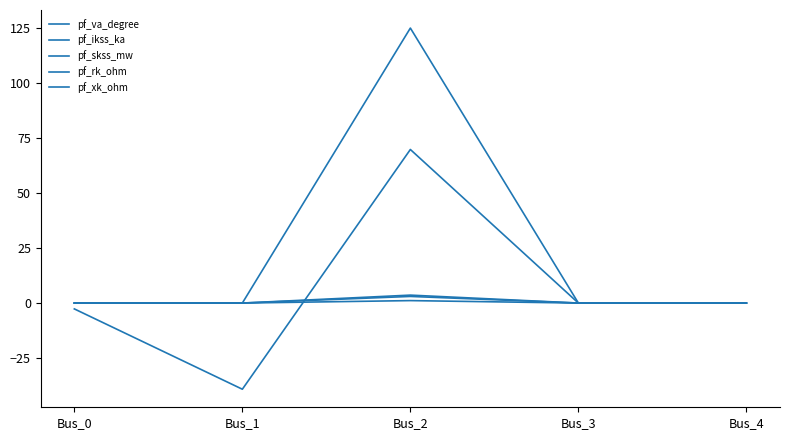

What is the sum of all pf_xk_ohm values?

3.0